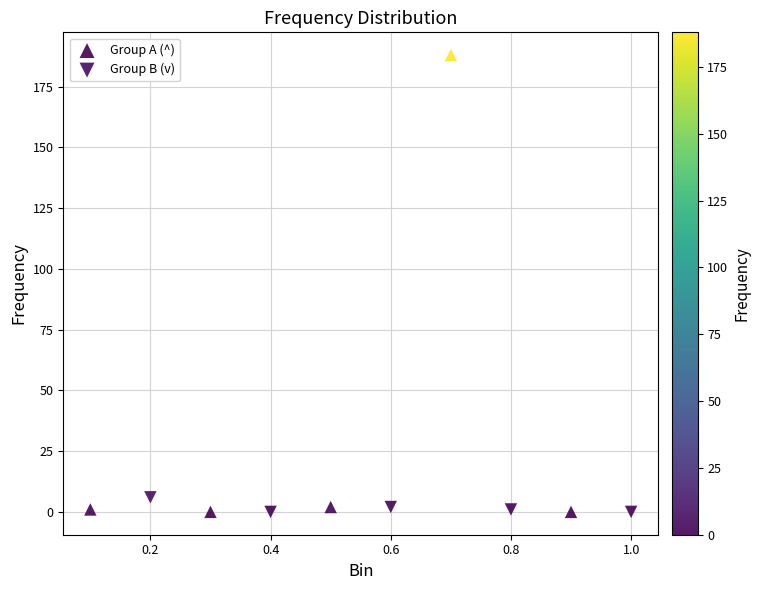

Which series has the largest Y range (max minus min)?

Group A (^)